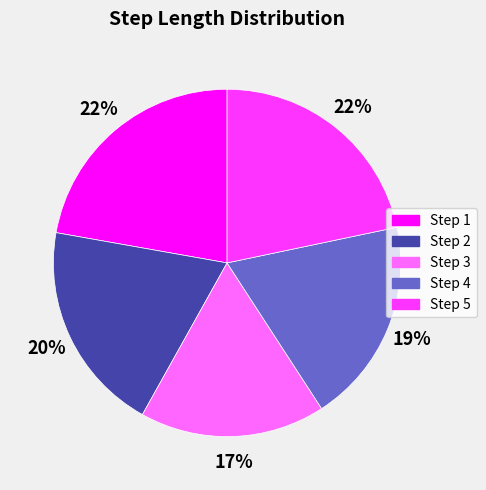

Does any single category account for the majority?

No